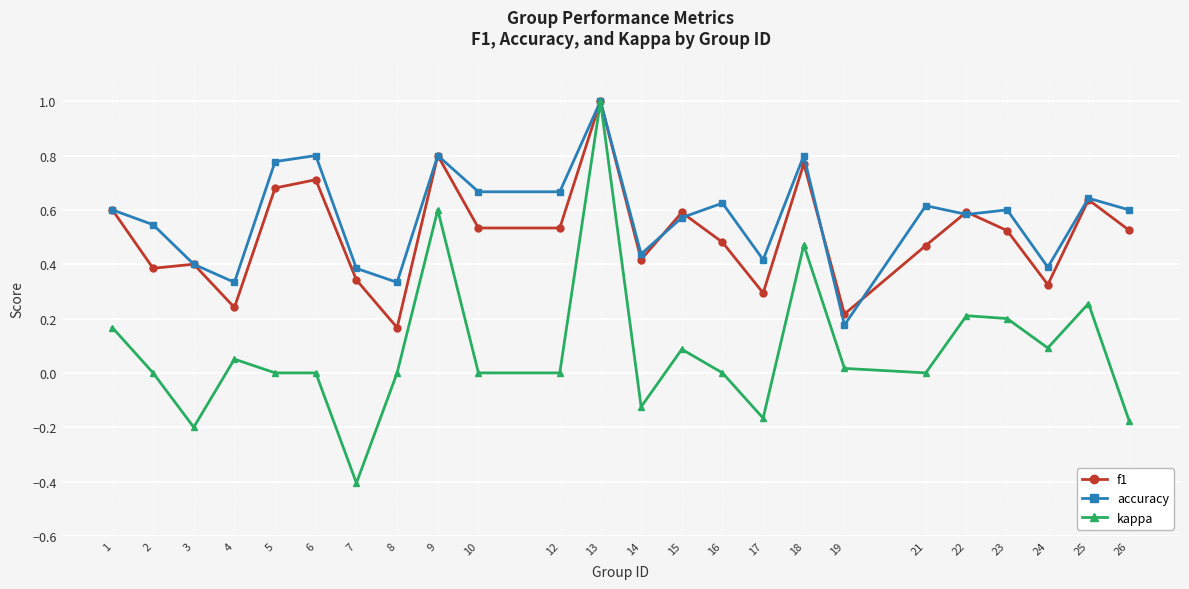

What is the smallest value displayed?

-0.4